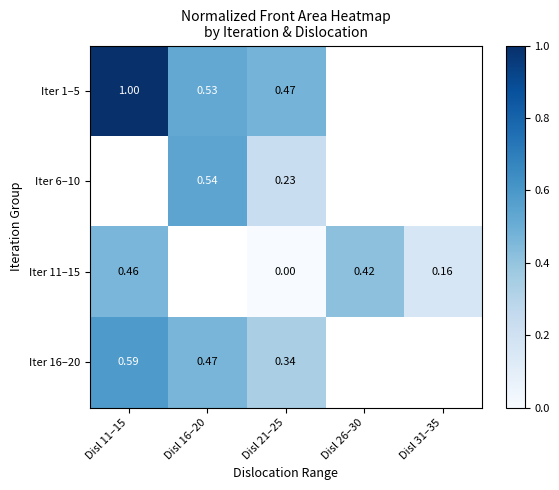

How many data points does each series have?

5